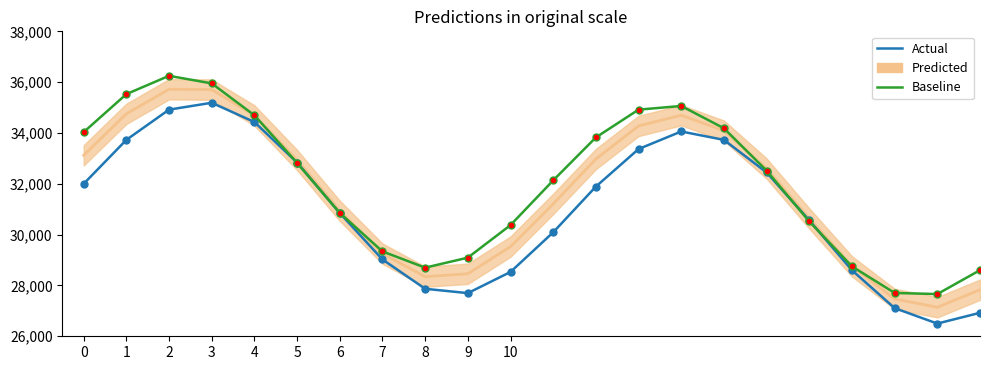

The value of Baseline at 3 is 47808. True or false?

False